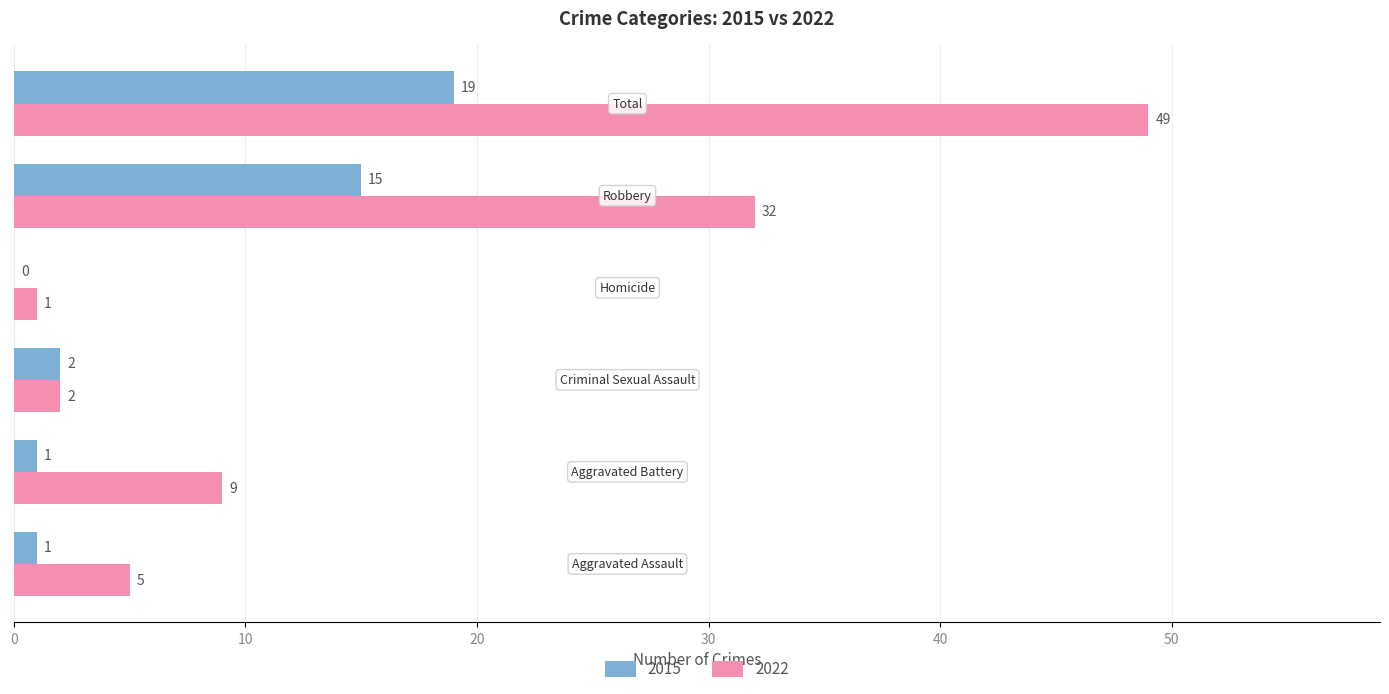

Which series has the largest total across all categories?

2022